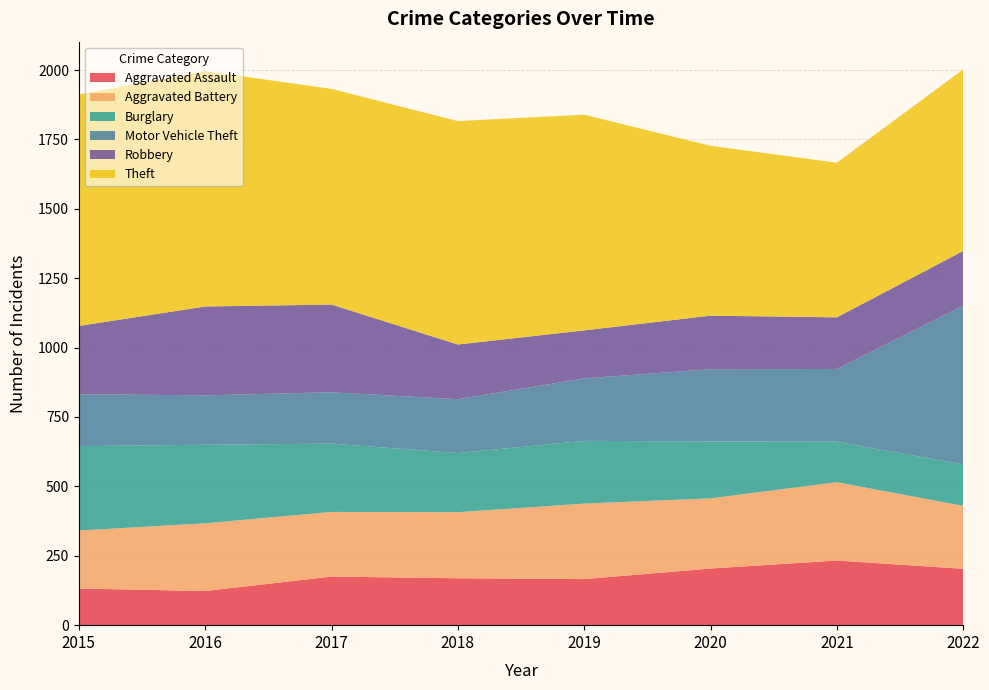

Reading right to left, extract all data points from this chart.

Aggravated Assault: 203	233	204	166	169	175	123	132
Aggravated Battery: 227	282	253	272	238	233	244	209
Burglary: 149	146	205	226	213	246	283	304
Motor Vehicle Theft: 572	262	260	225	194	185	178	187
Robbery: 197	186	193	173	197	316	320	246
Theft: 654	557	612	777	805	777	848	834